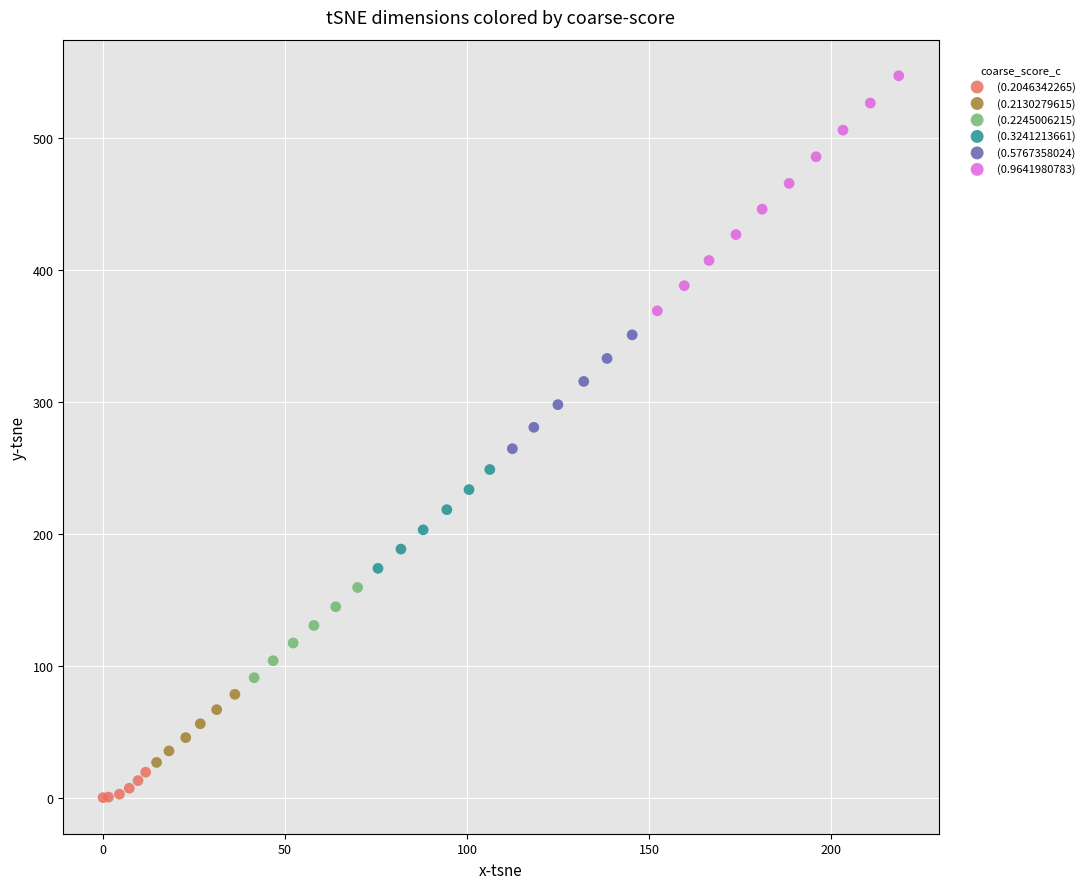

What are all the series names shown in the legend?

(0.2046342265), (0.2130279615), (0.2245006215), (0.3241213661), (0.5767358024), (0.9641980783)